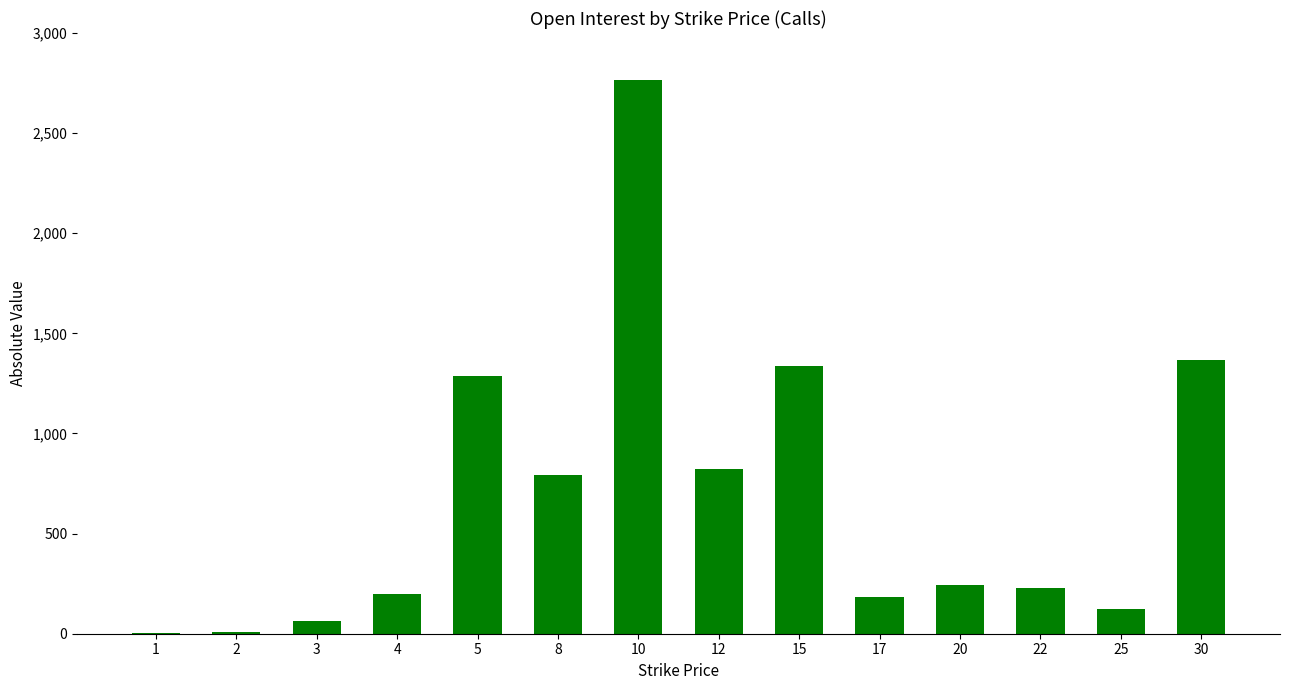

The value at 15 is 2170. True or false?

False